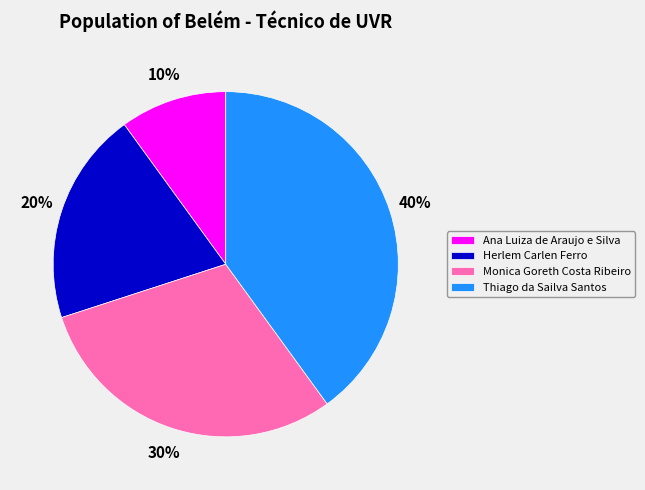

Does Monica Goreth Costa Ribeiro represent more than half of the total?

No